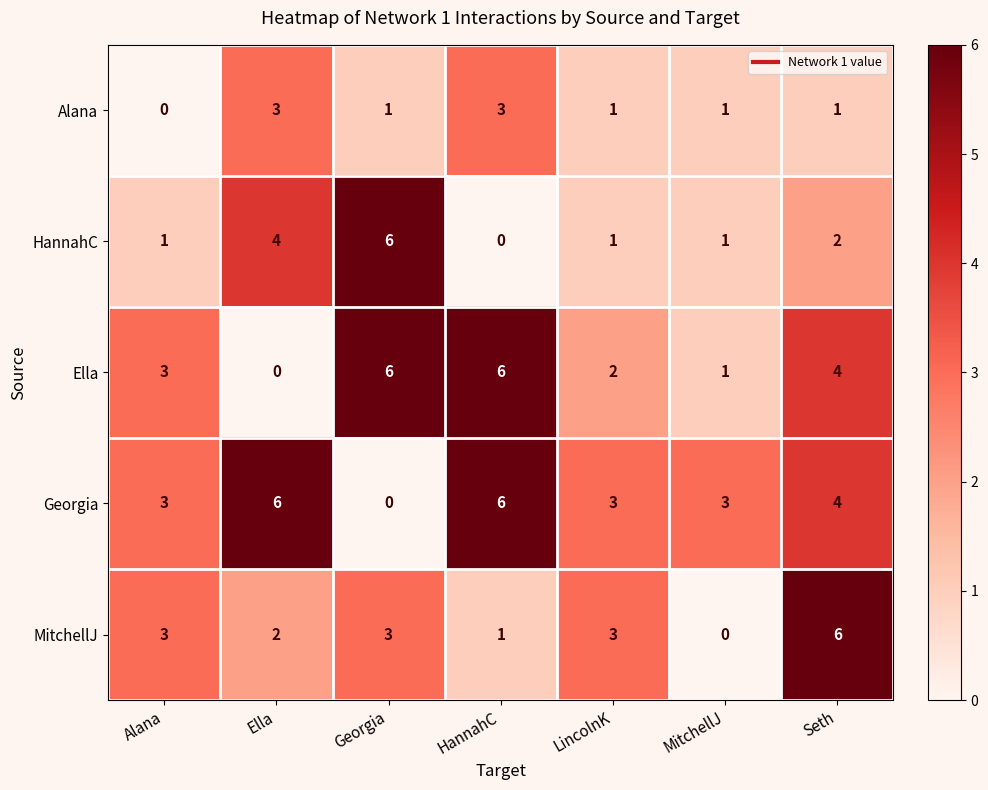

What is the maximum value shown in the chart?

6